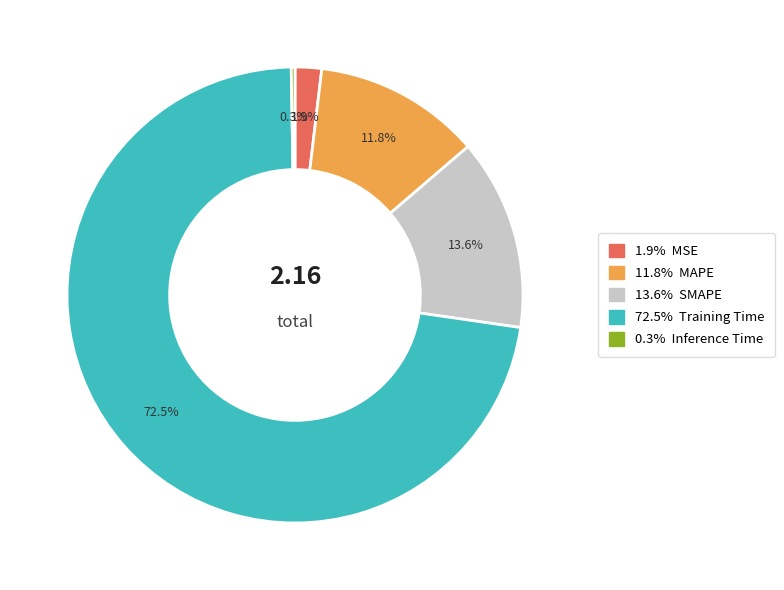

Is there any slice that represents more than half of the pie?

Yes